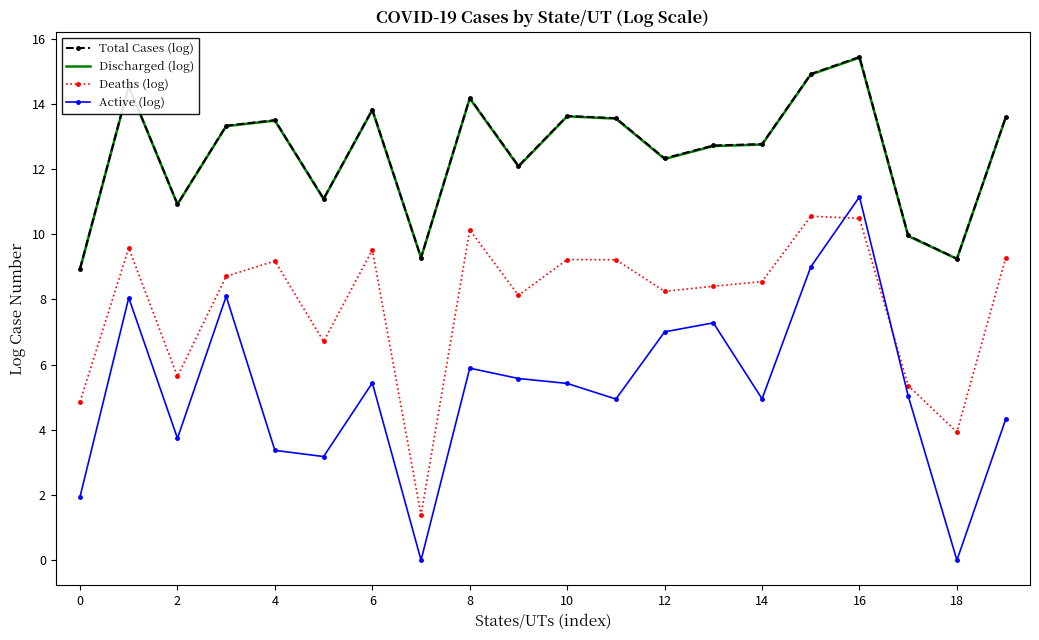

What is the sum of all Discharged (log) values?

249.5